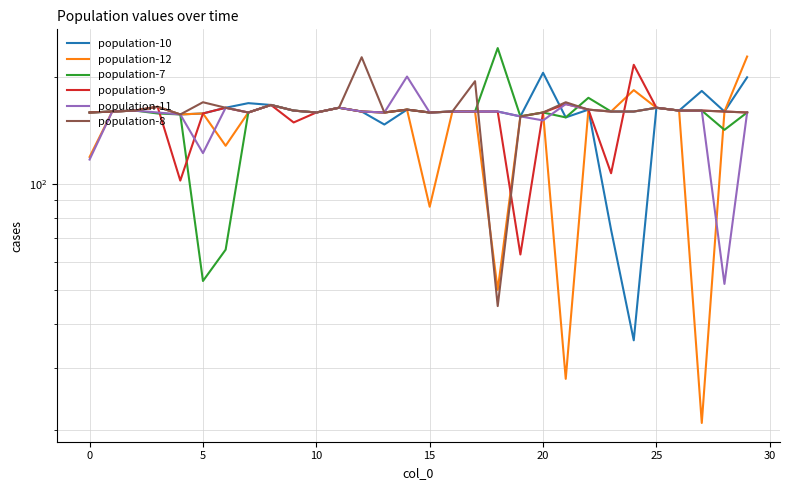

True or false: population-10 has a value of 161 at 26.

True